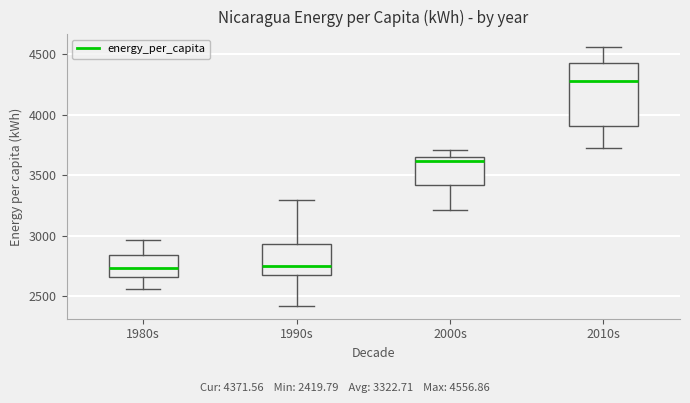

Where does the upper whisker of the box for 2000s end on the y-axis? The values are not printed on the chart, so give them approximately, as read against the axis.

3700